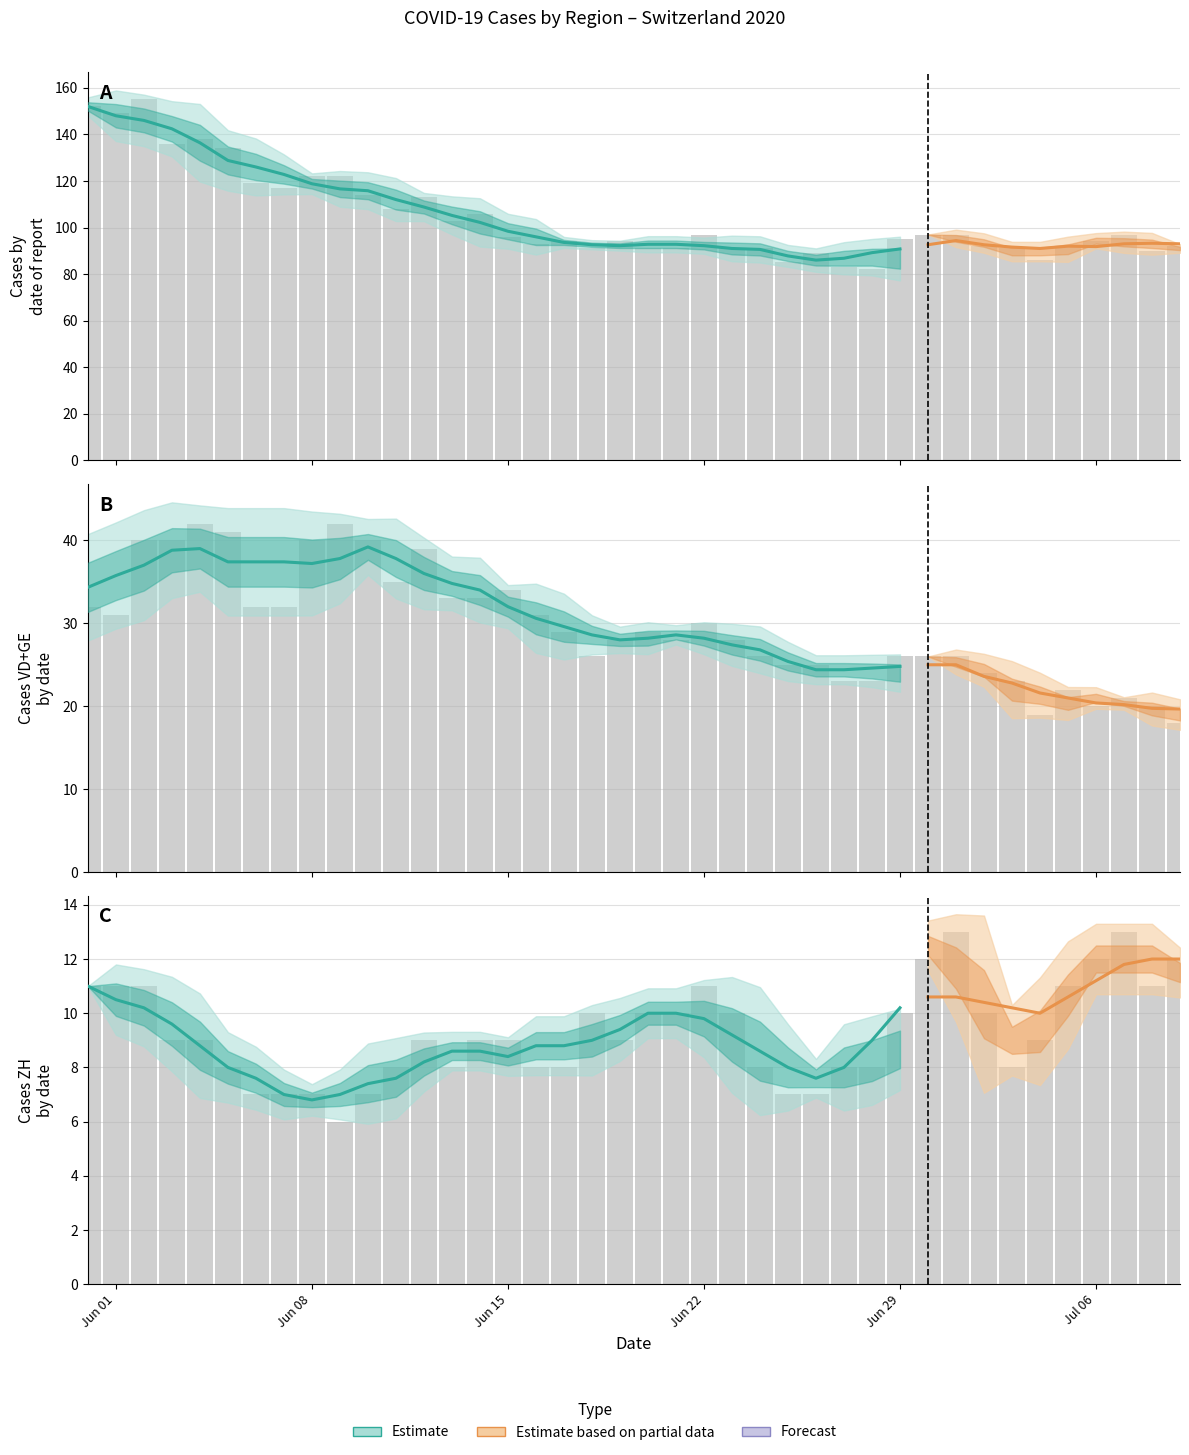

How many data points does each series have?

40